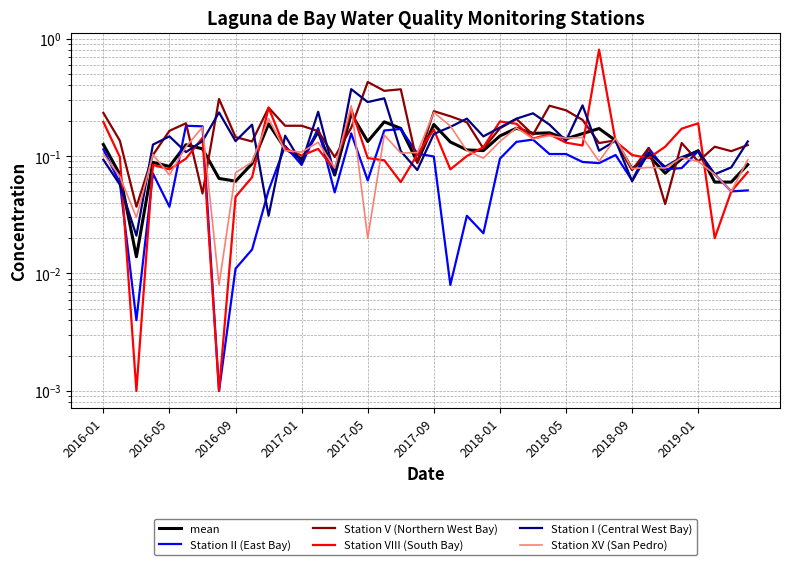

At how many categories does at least one series exceed 0?

40